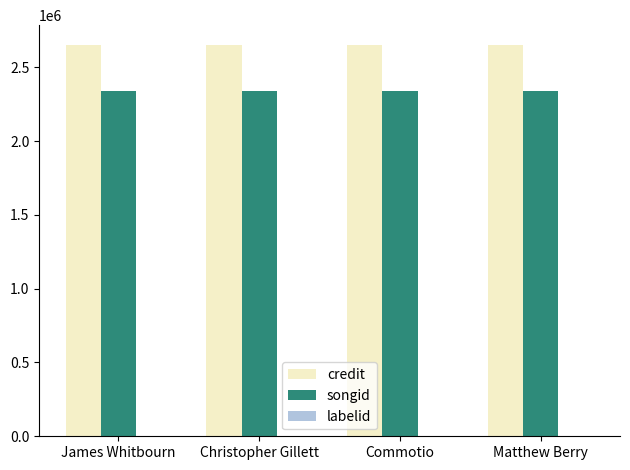

What is the sum of all songid values?

9355024